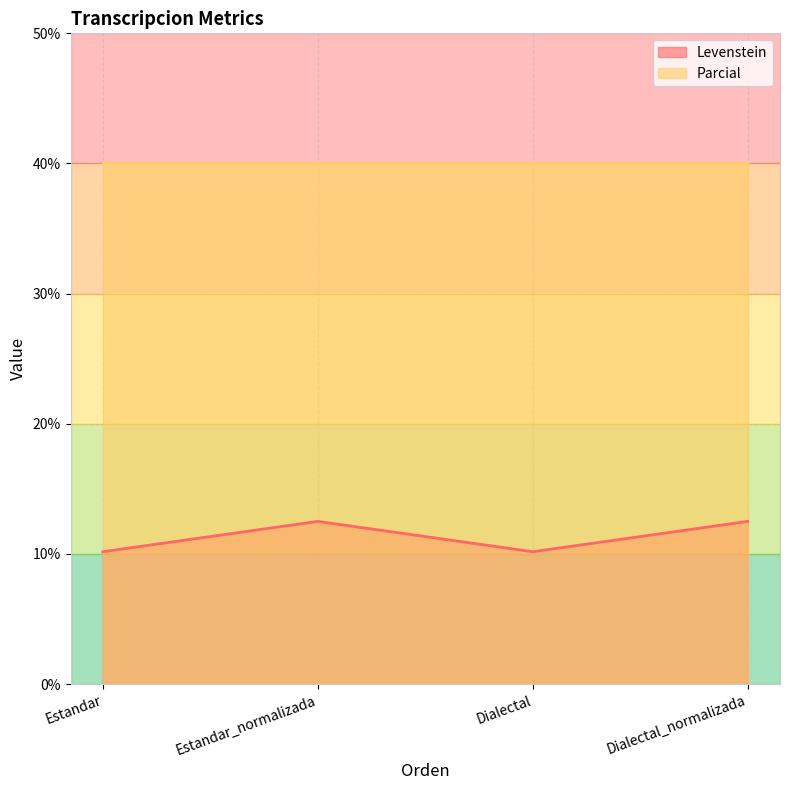

What is the label of the 4th point from the right?

Estandar